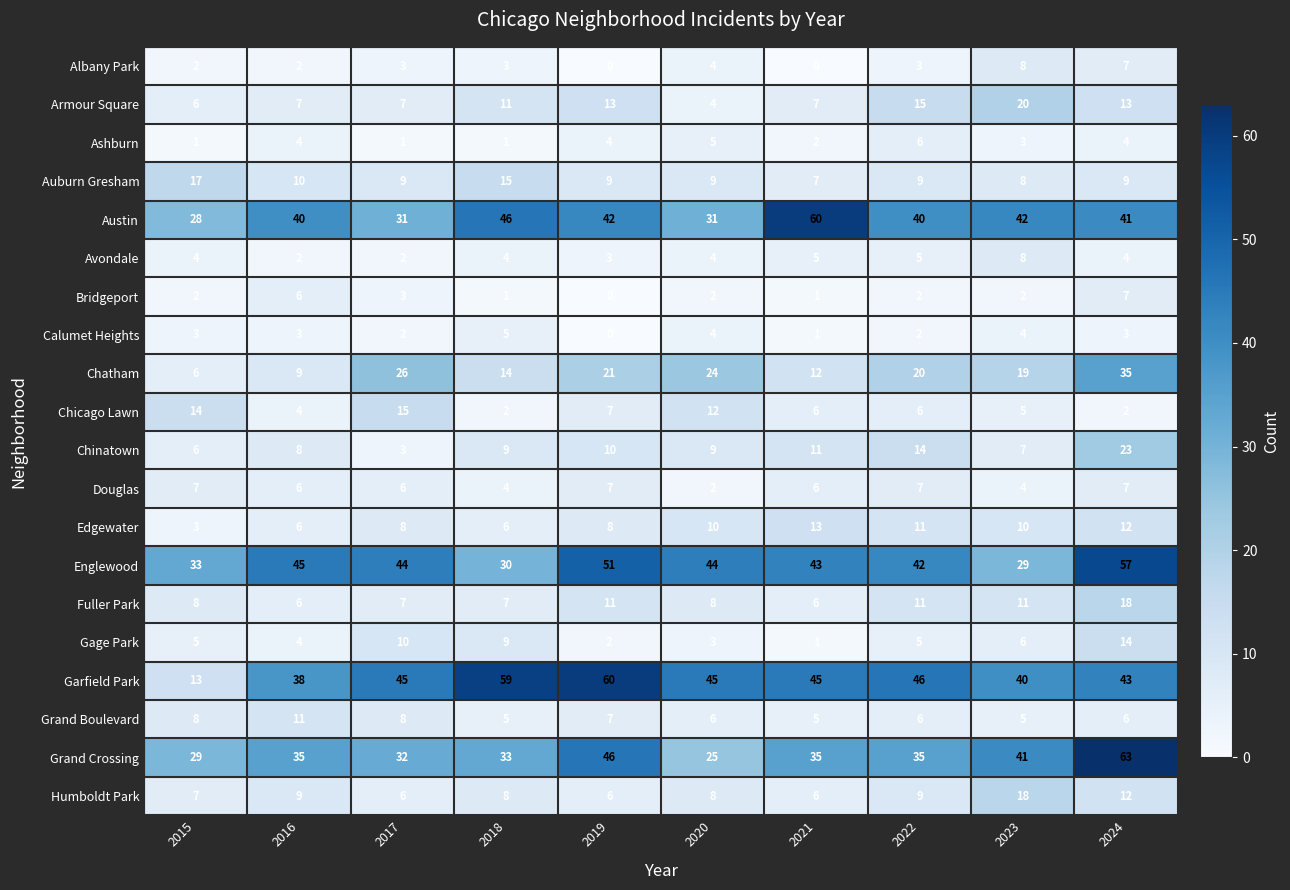

At which category is the sum across all series the highest?

2024